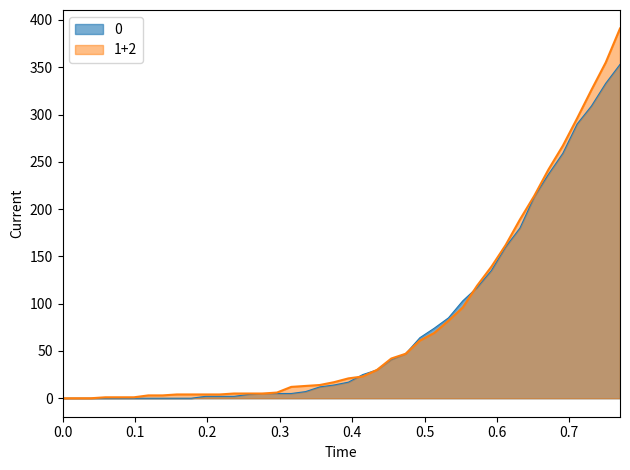

What are all the series names shown in the legend?

0, 1+2